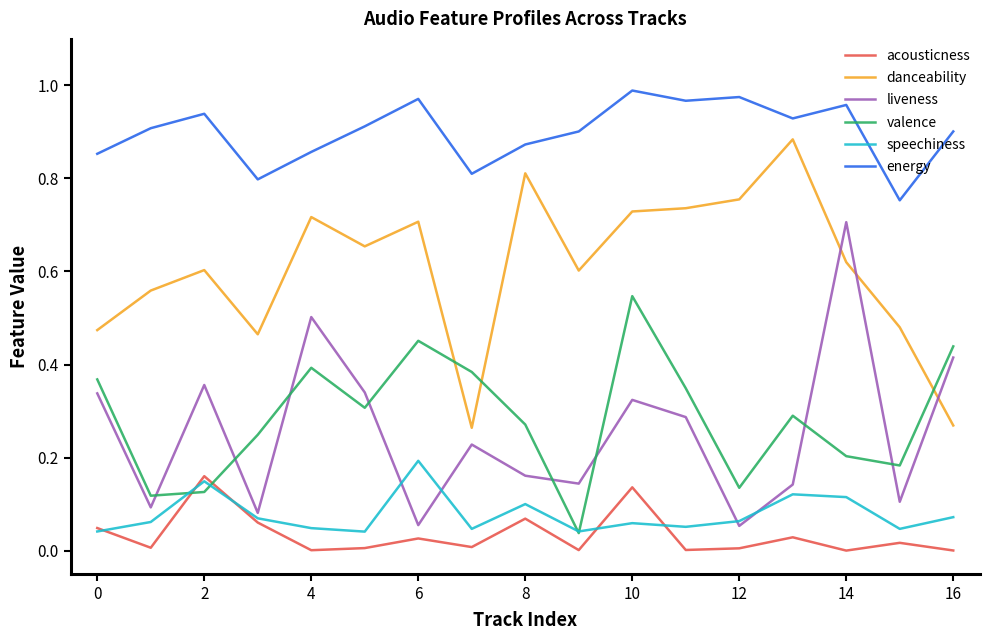

True or false: speechiness and energy intersect in this chart.

False